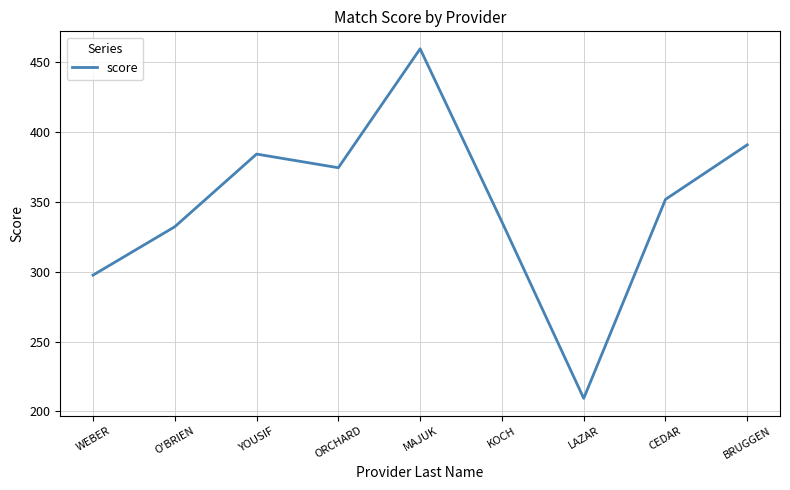

What is the average value?

348.4